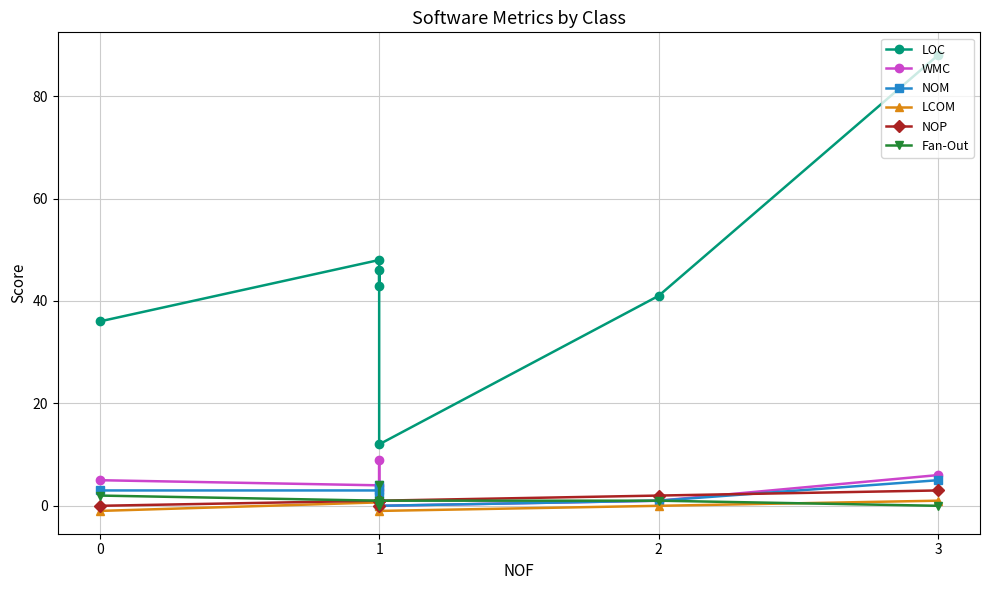

Reading left to right, what are all the values shown in this chart?

LOC: 36.0	48.0	43.0	46.0	12.0	41.0	88.0
WMC: 5.0	4.0	3.0	9.0	0.0	1.0	6.0
NOM: 3.0	3.0	2.0	4.0	0.0	1.0	5.0
LCOM: -1.0	0.7	0.0	0.8	-1.0	0.0	1.0
NOP: 0.0	1.0	0.0	1.0	1.0	2.0	3.0
Fan-Out: 2.0	1.0	0.0	4.0	1.0	1.0	0.0